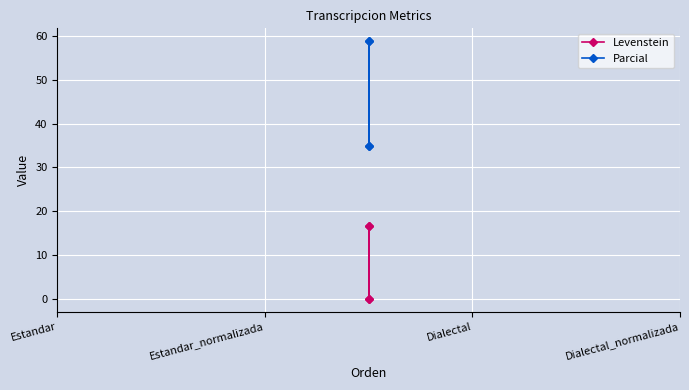

What position from the right is Estandar_normalizada?

3